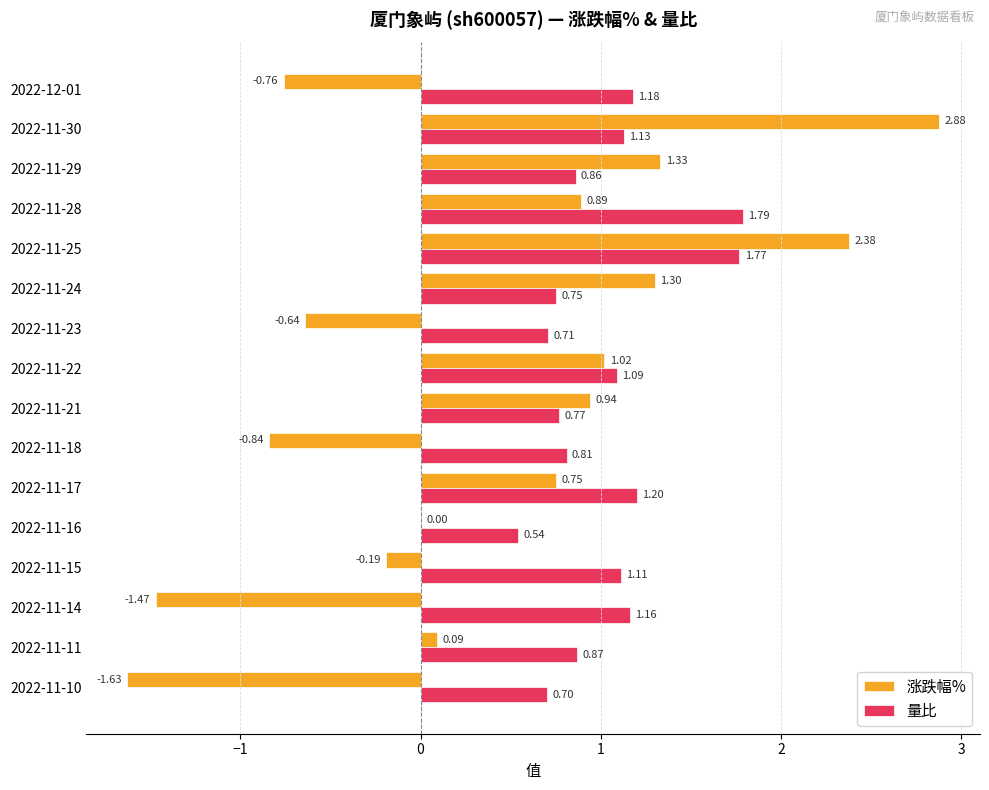

What is the sum of all 量比 values?

16.4